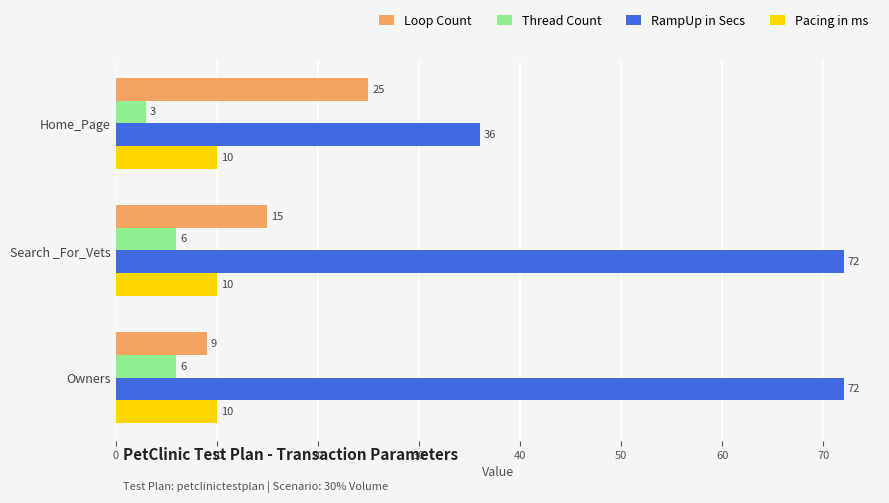

What is the difference between the Loop Count values at Search _For_Vets and Owners?

6